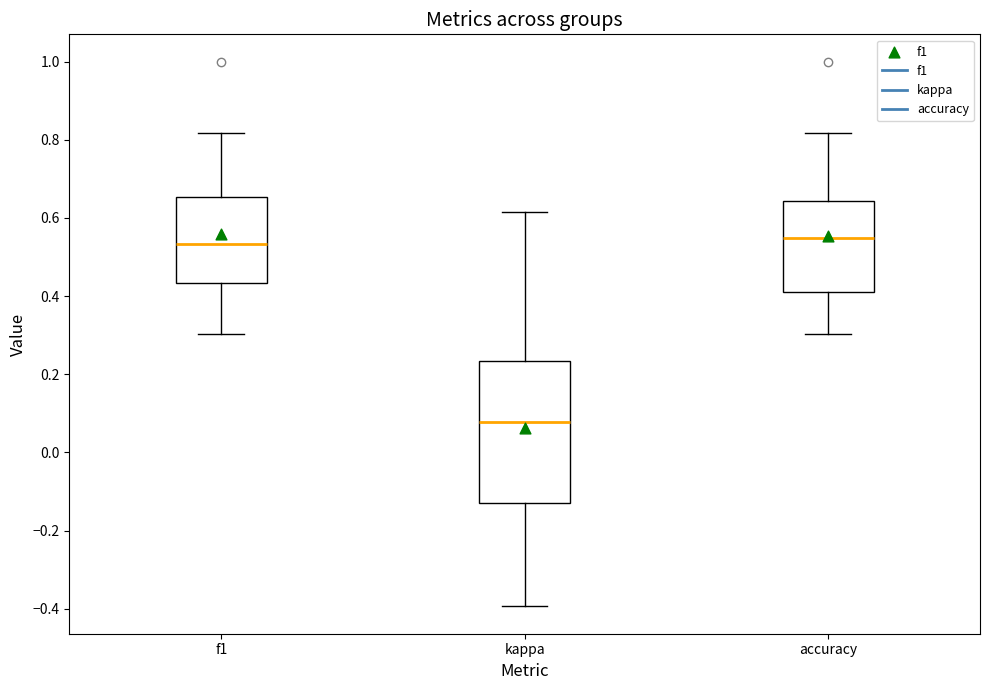

Comparing the boxes themselves (not the whiskers), which one is the tallest?

kappa